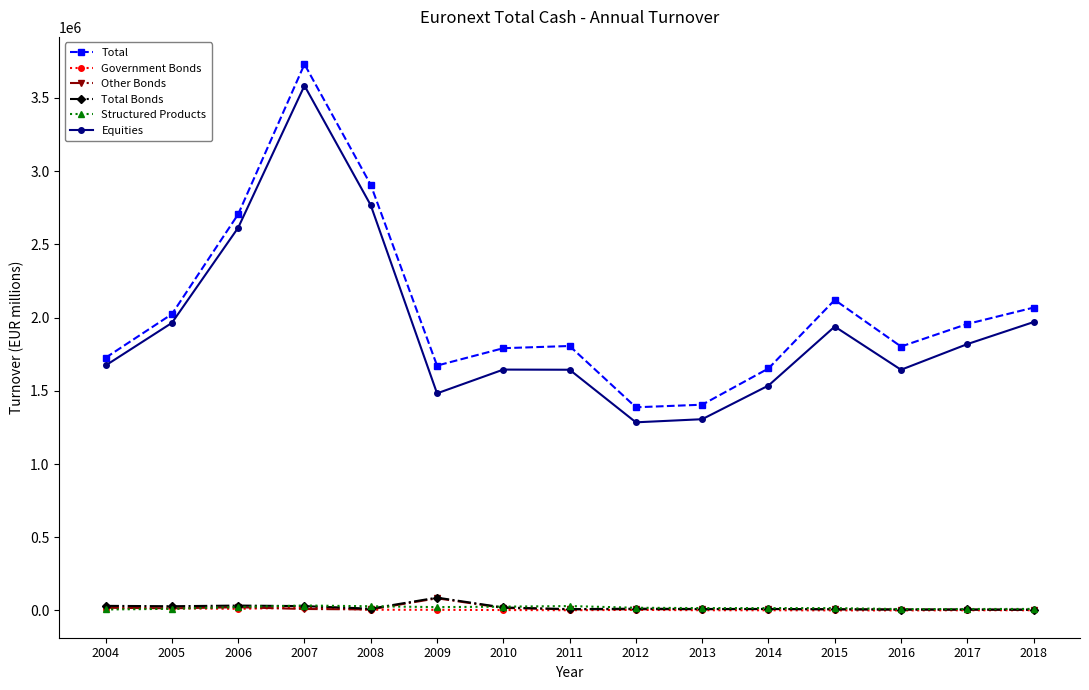

True or false: Total and Total Bonds intersect in this chart.

False